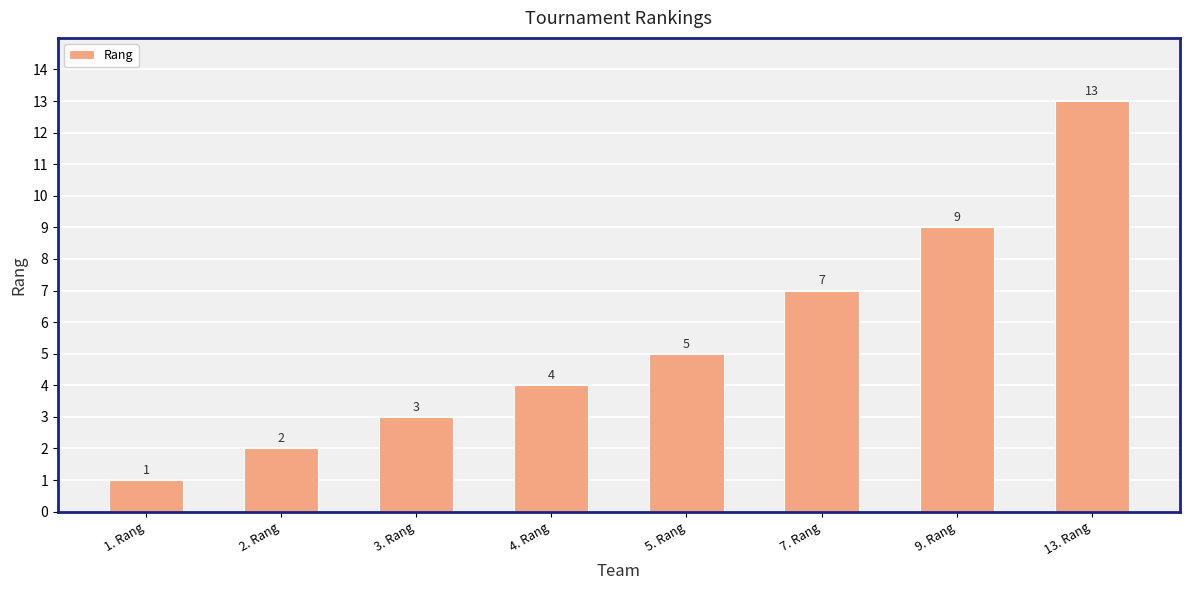

Rank the categories by value from highest to lowest.

13. Rang, 9. Rang, 7. Rang, 5. Rang, 4. Rang, 3. Rang, 2. Rang, 1. Rang